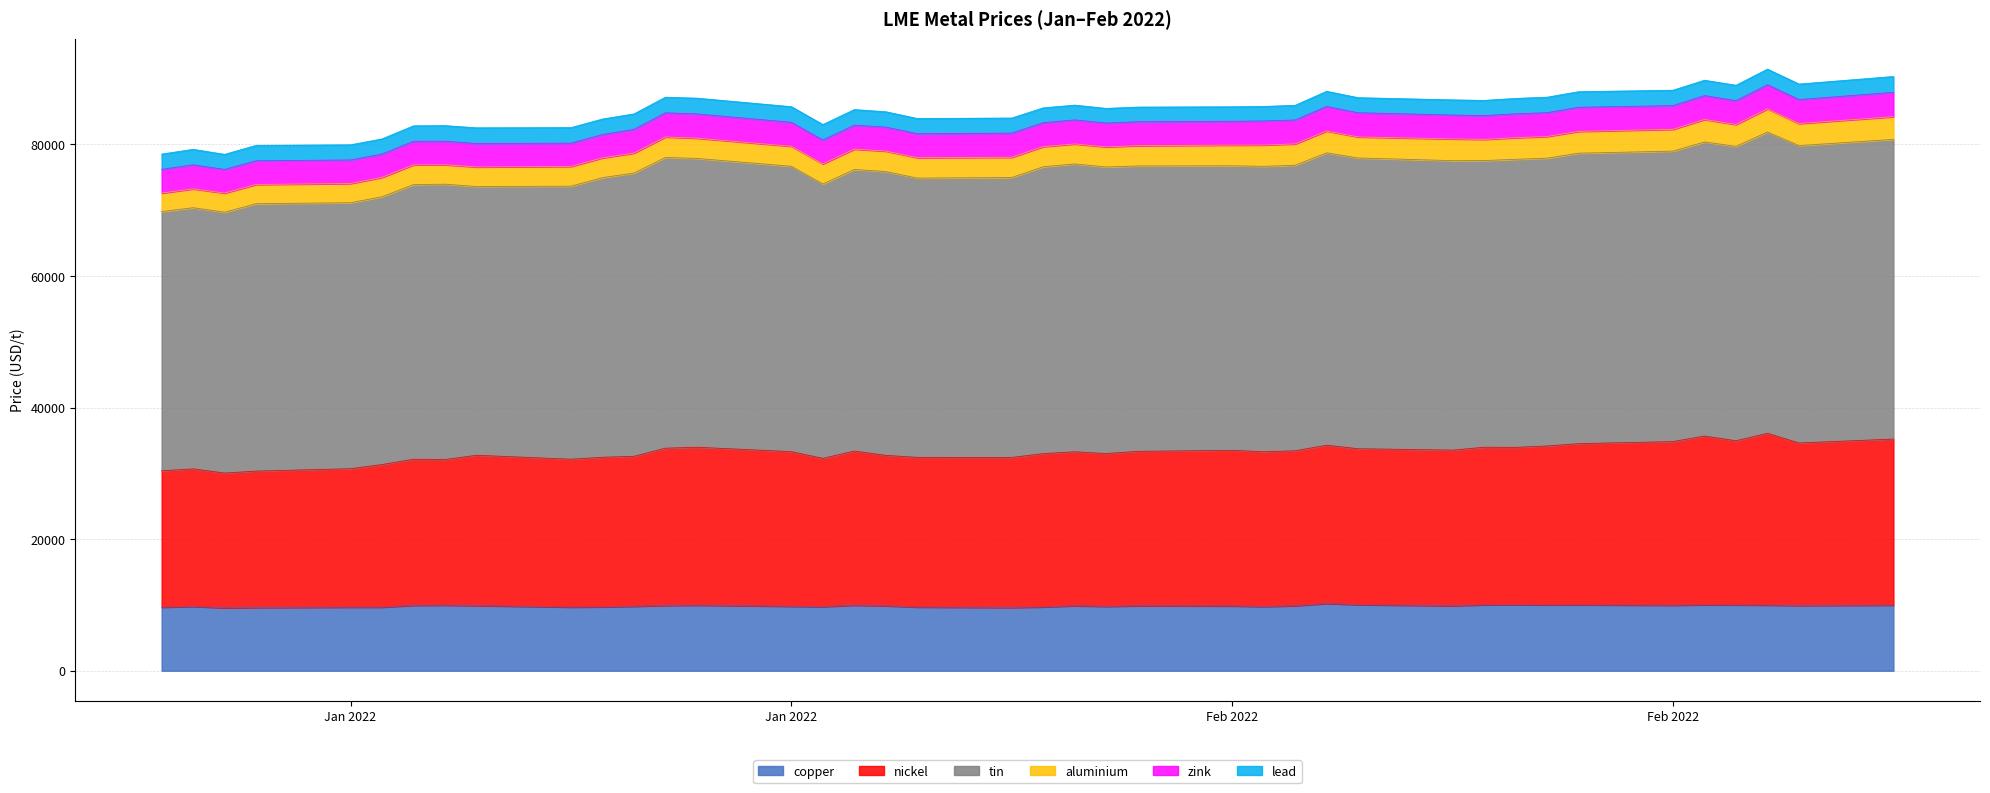

True or false: tin and nickel intersect in this chart.

False